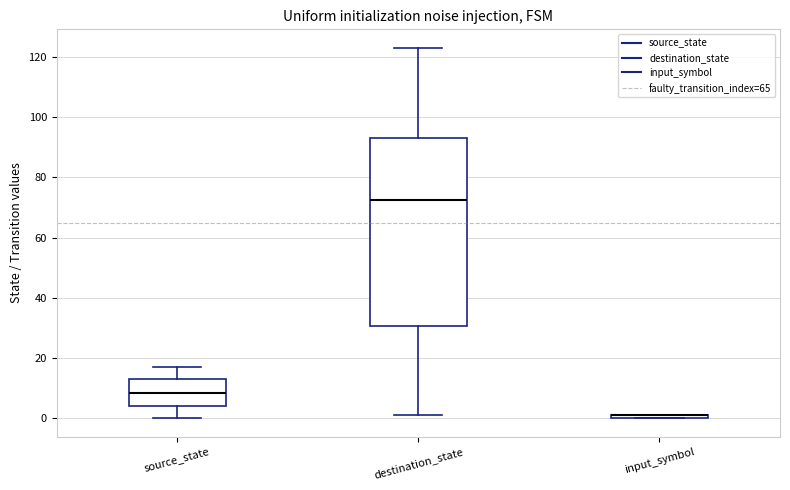

Comparing the boxes themselves (not the whiskers), which one is the tallest?

destination_state